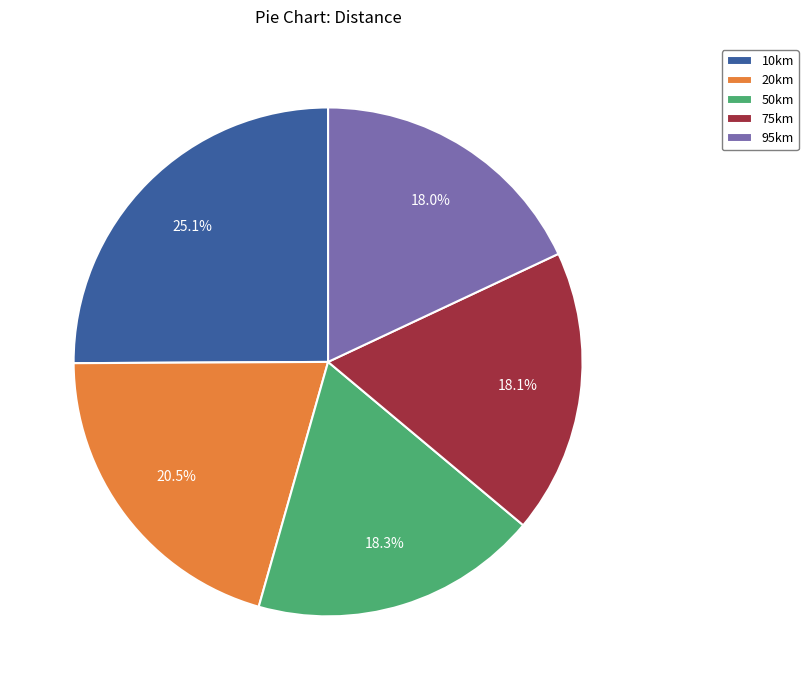

To the nearest percent, what percentage of the pie is 10km?

25%